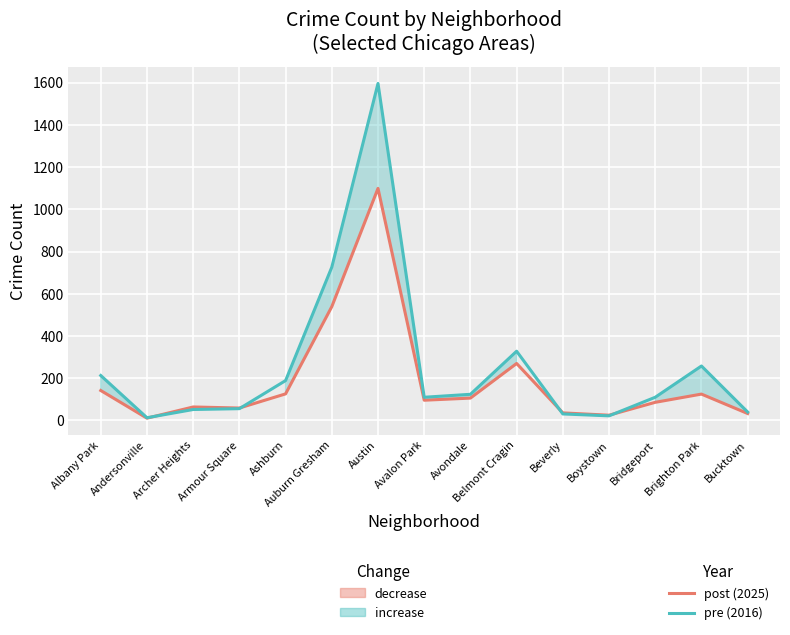

At which label is post (2025) closest to 555?

Auburn Gresham